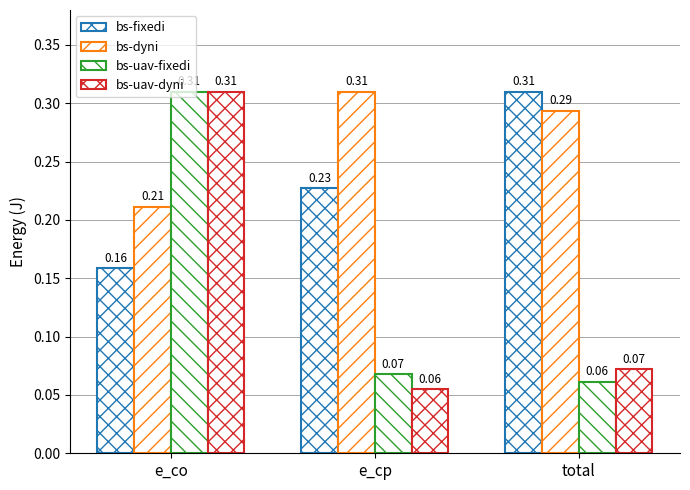

Does the chart contain any negative values?

No